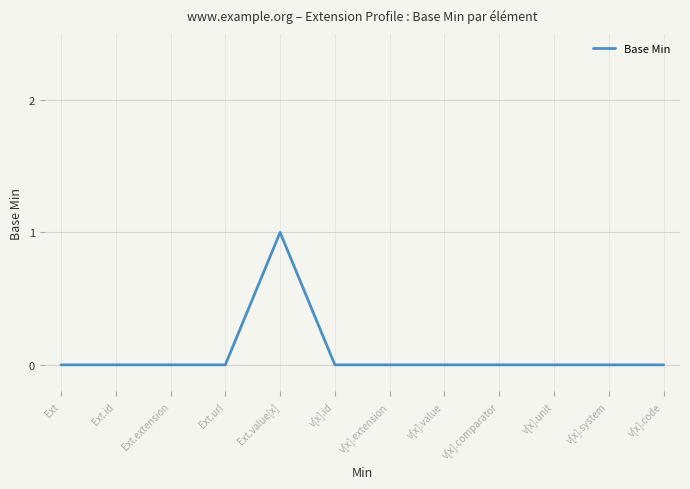

True or false: the data shows 1 at v[x].extension.

False